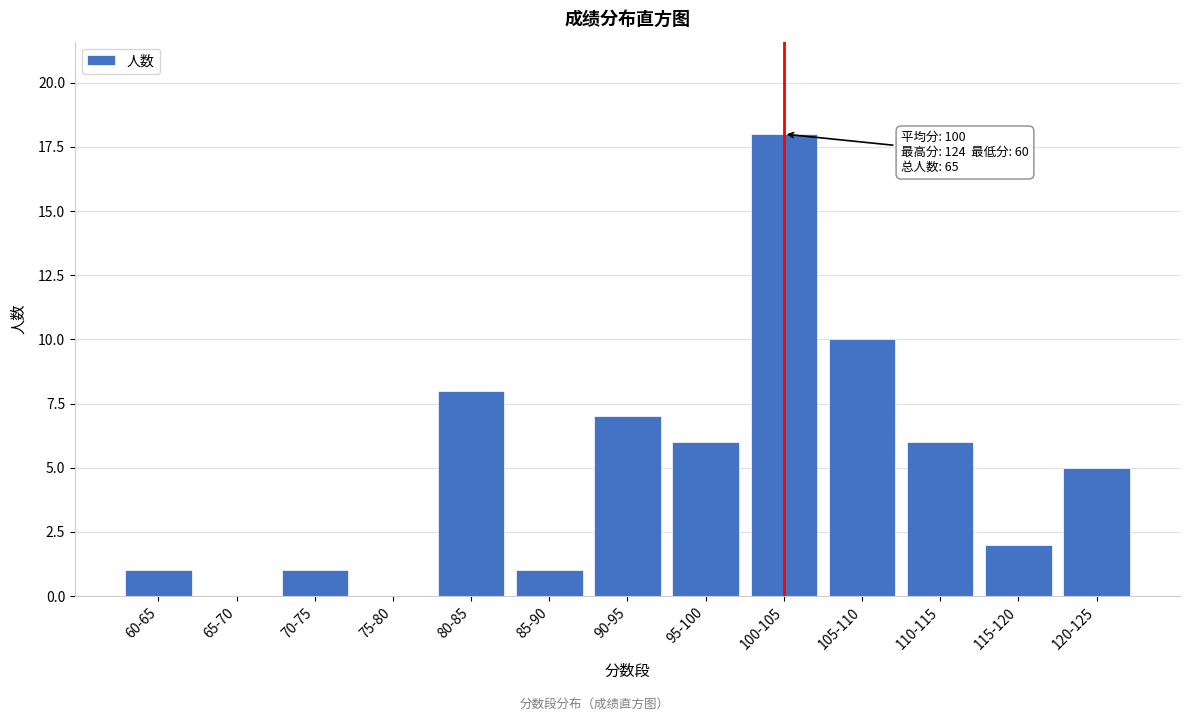

Reading left to right, transcribe all the data shown in this chart.

60-65=1	65-70=0	70-75=1	75-80=0	80-85=8	85-90=1	90-95=7	95-100=6	100-105=18	105-110=10	110-115=6	115-120=2	120-125=5